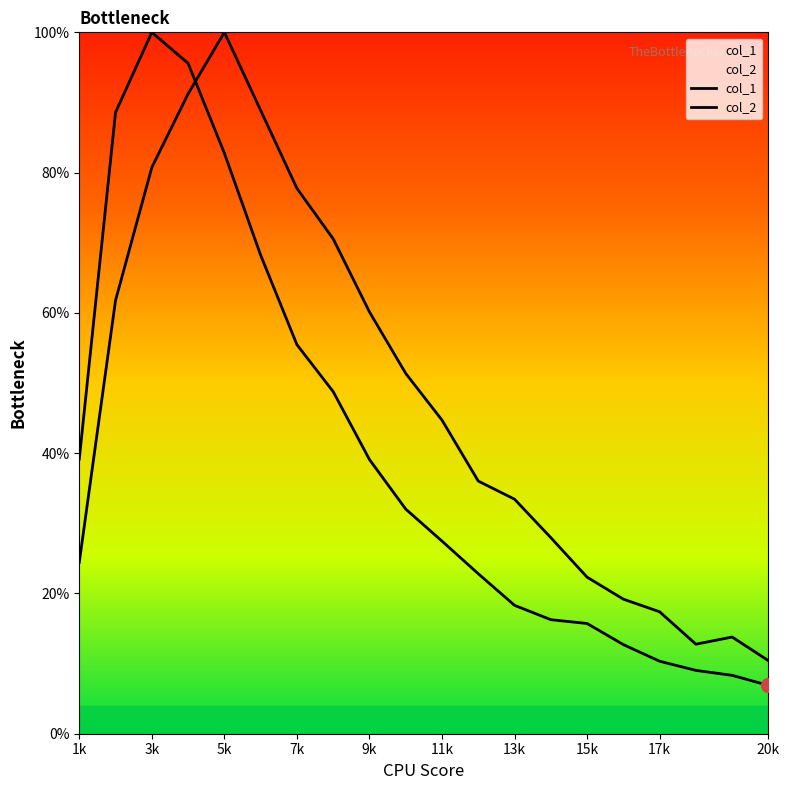

How many lines are shown in the chart?

2